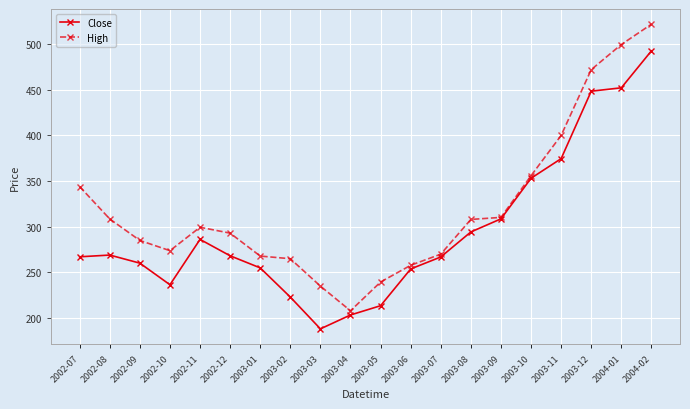

Count the number of categories in the chart.

20